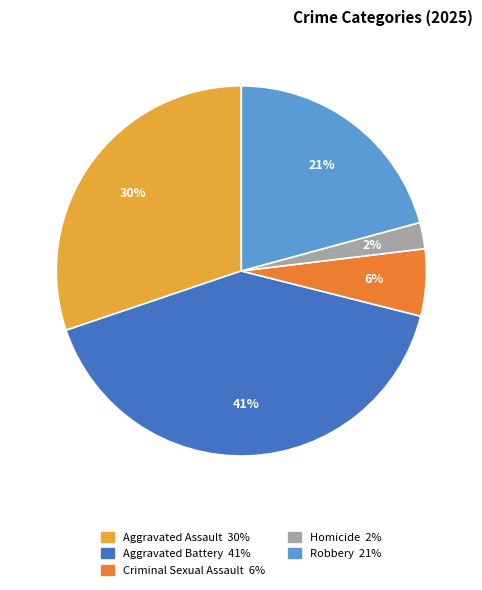

True or false: Robbery accounts for 6% of the total.

False